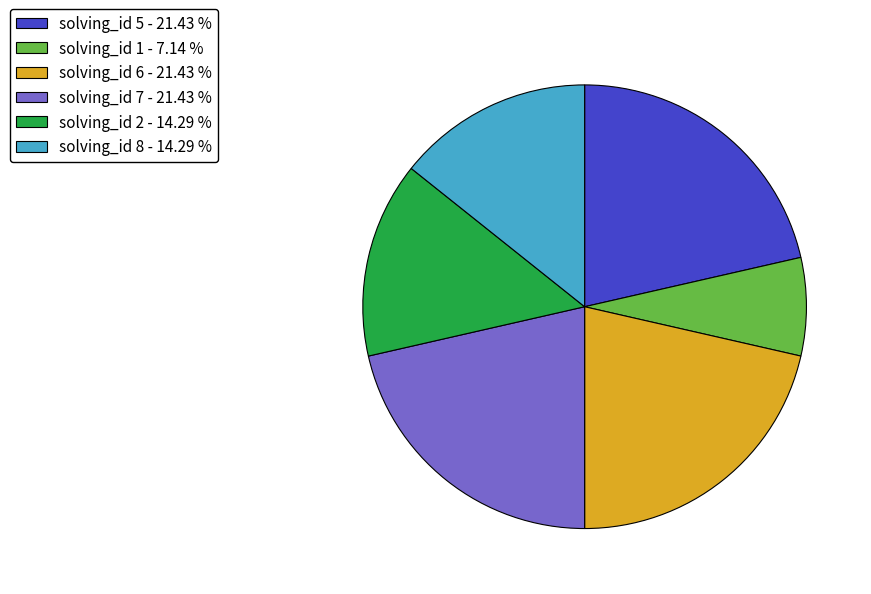

Combined, do solving_id 1 and solving_id 2 account for over 50%?

No